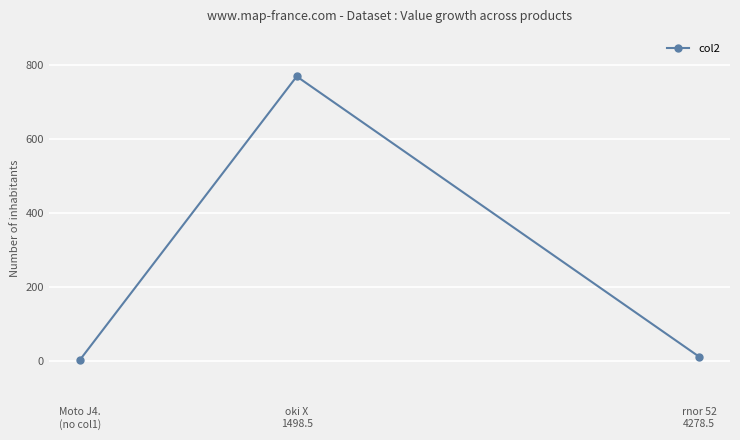

Which label corresponds to the largest value in the chart?

oki X
1498.5